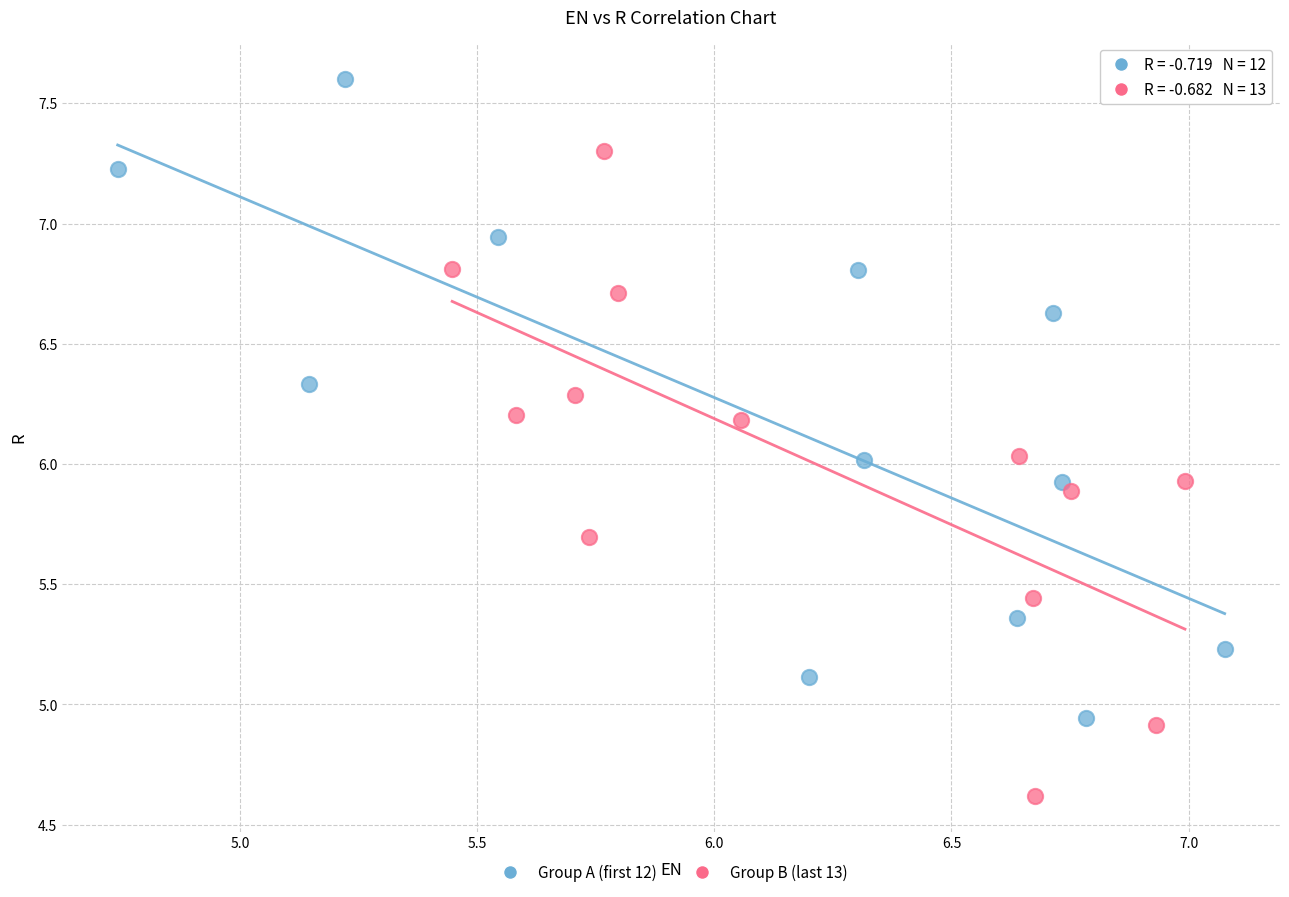

Which series contains the highest Y value?

Group A (first 12)